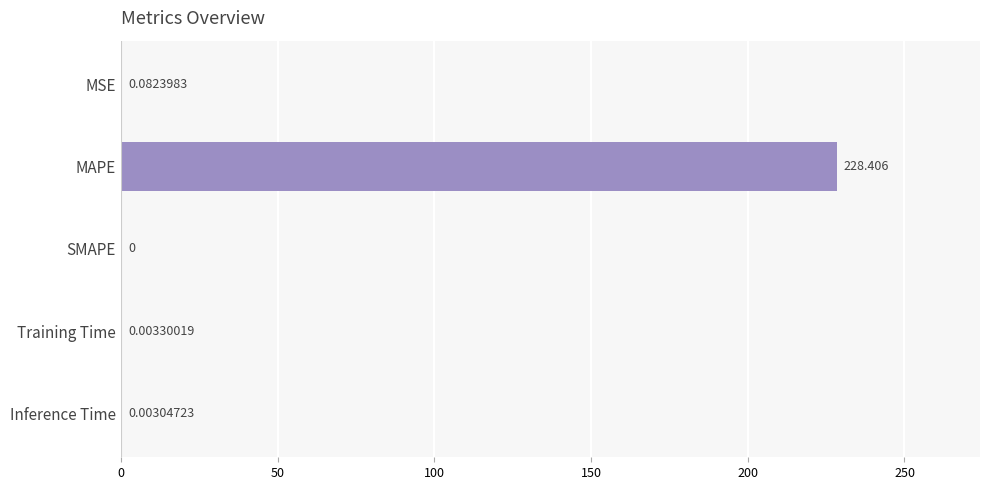

What is the sum of all values?

228.5